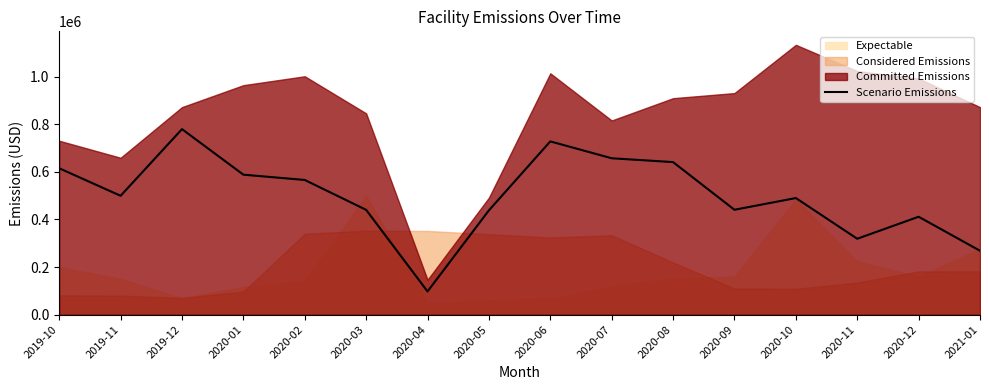

List the labels in order of value, largest first.

2019-12, 2020-06, 2020-07, 2020-08, 2019-10, 2020-01, 2020-02, 2019-11, 2020-10, 2020-09, 2020-03, 2020-05, 2020-12, 2020-11, 2021-01, 2020-04